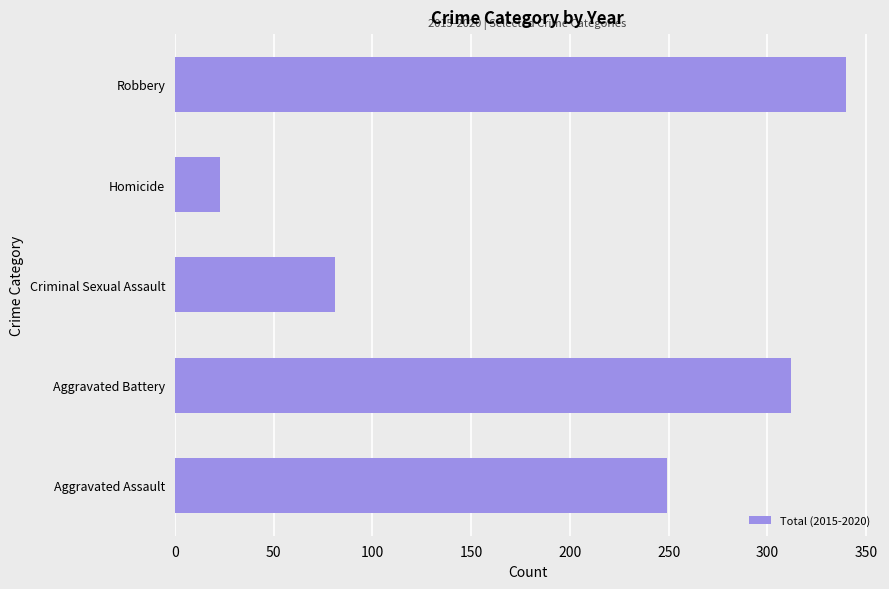

Where is the data nearest to the value 181?

Aggravated Assault